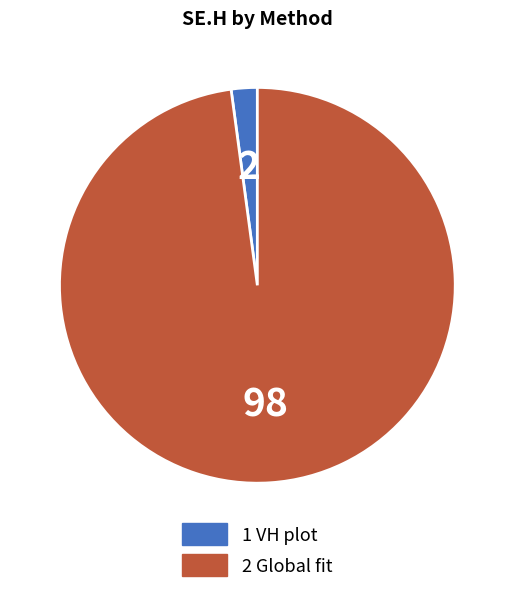

The 1 VH plot slice represents 16% of the pie. True or false?

False